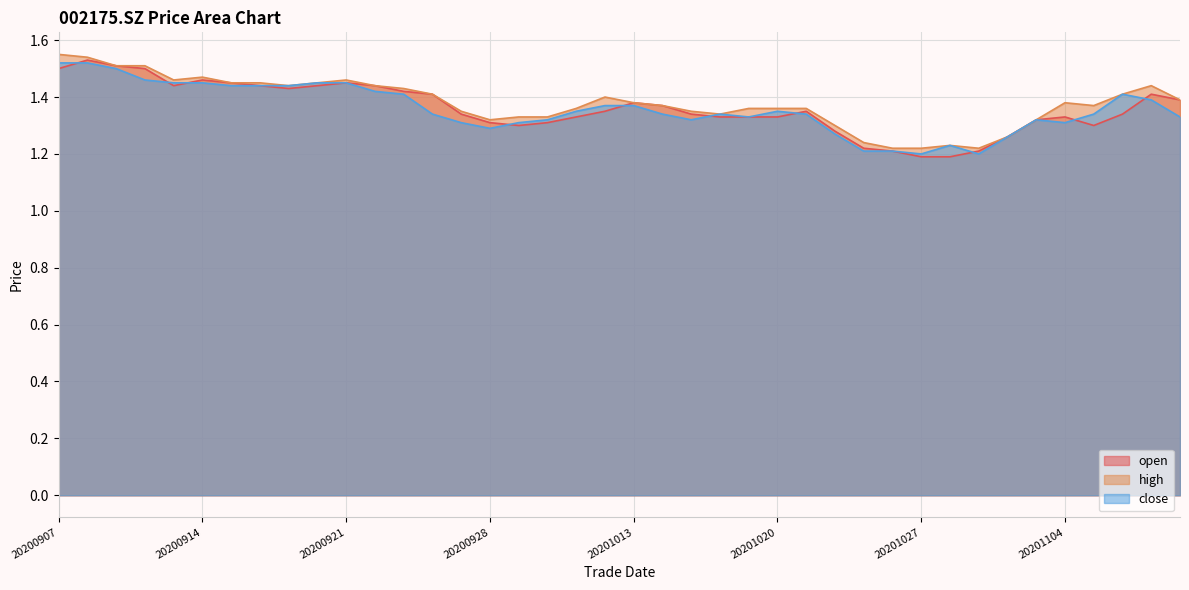

Between 20200908 and 20201110, which series saw the biggest shift?

close